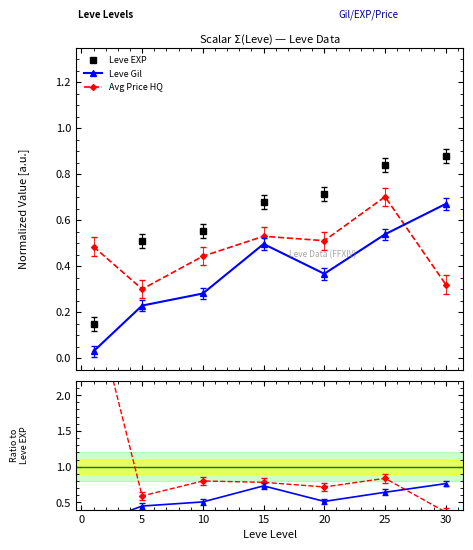

The value of Leve EXP at 15 is 1.0. True or false?

False